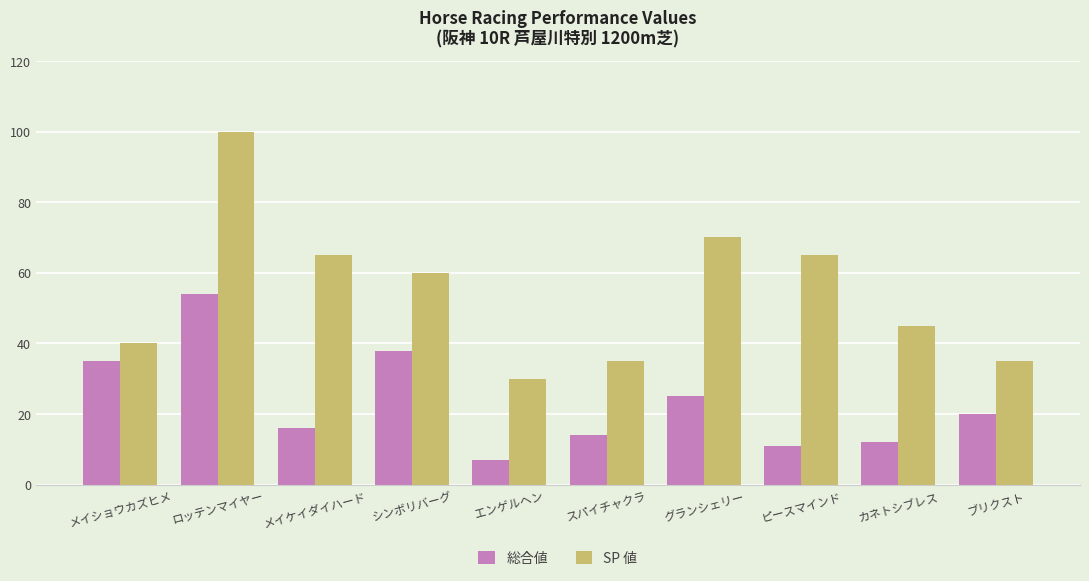

What is the total value across all series at エンゲルヘン?

37